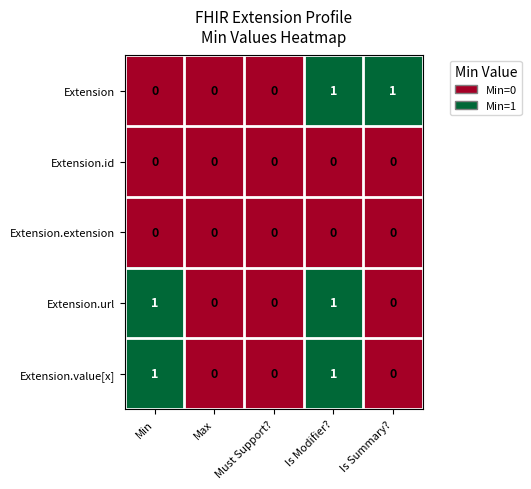

Count the Extension values in the range 0 to 1.

5